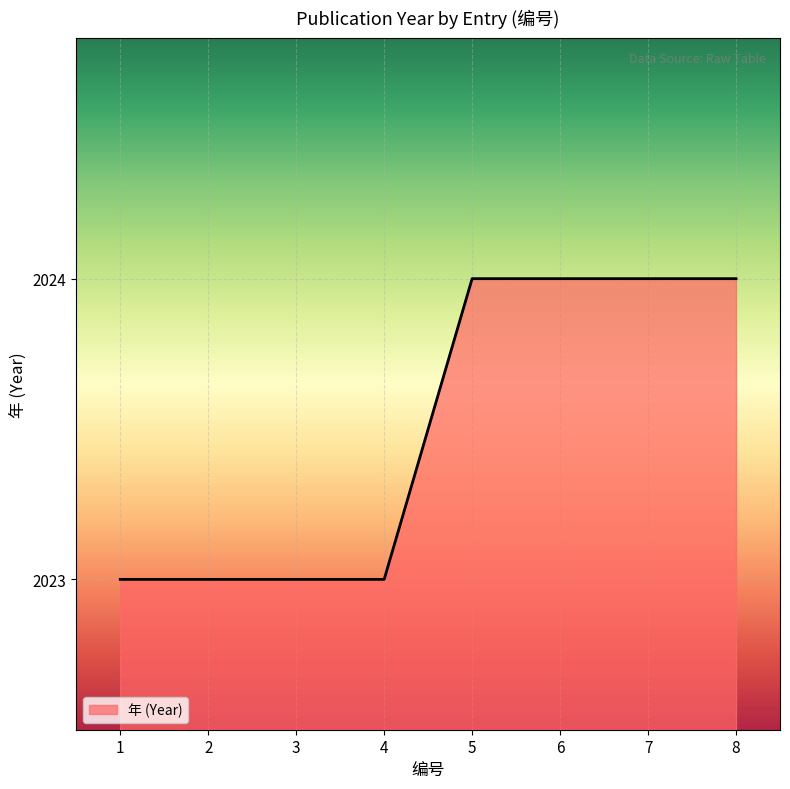

Between 1 and 6, which is larger?

6